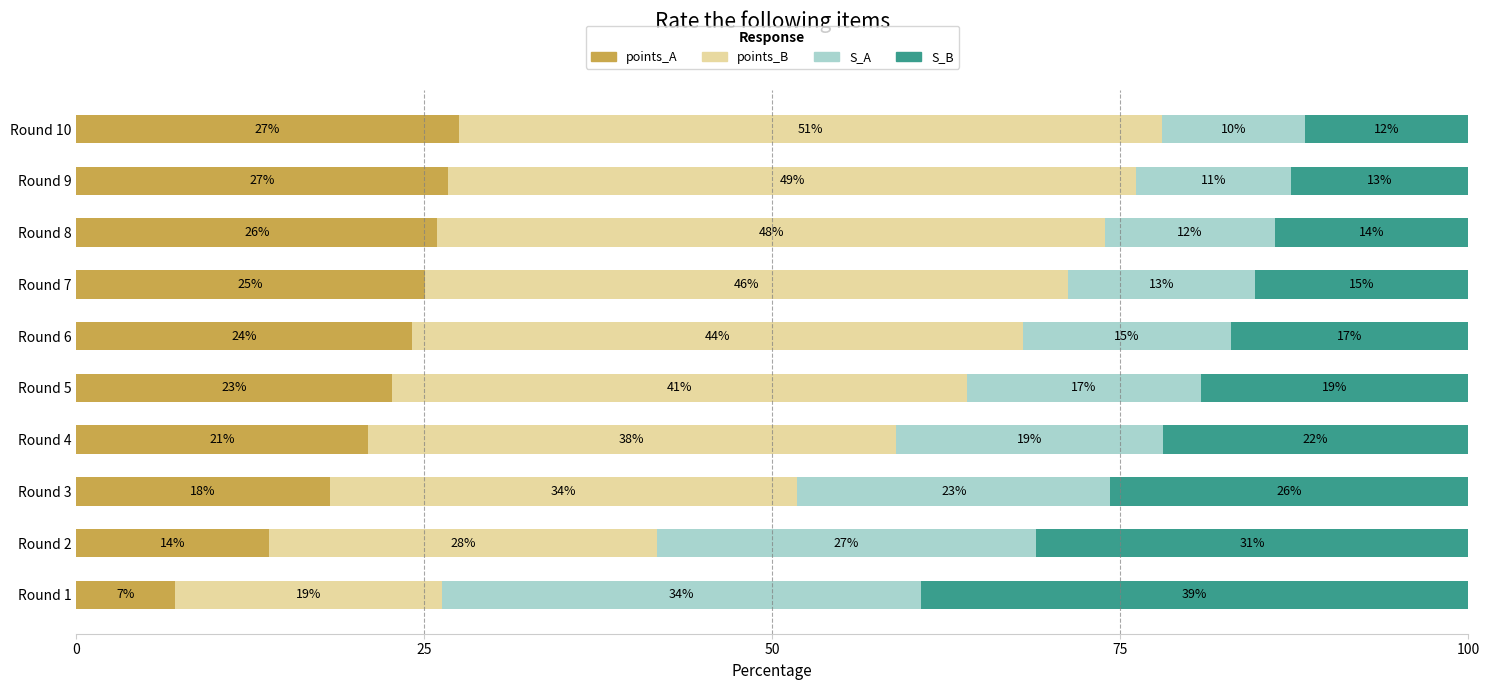

What is the value of the S_A bar at the 8th from the left?

12.2